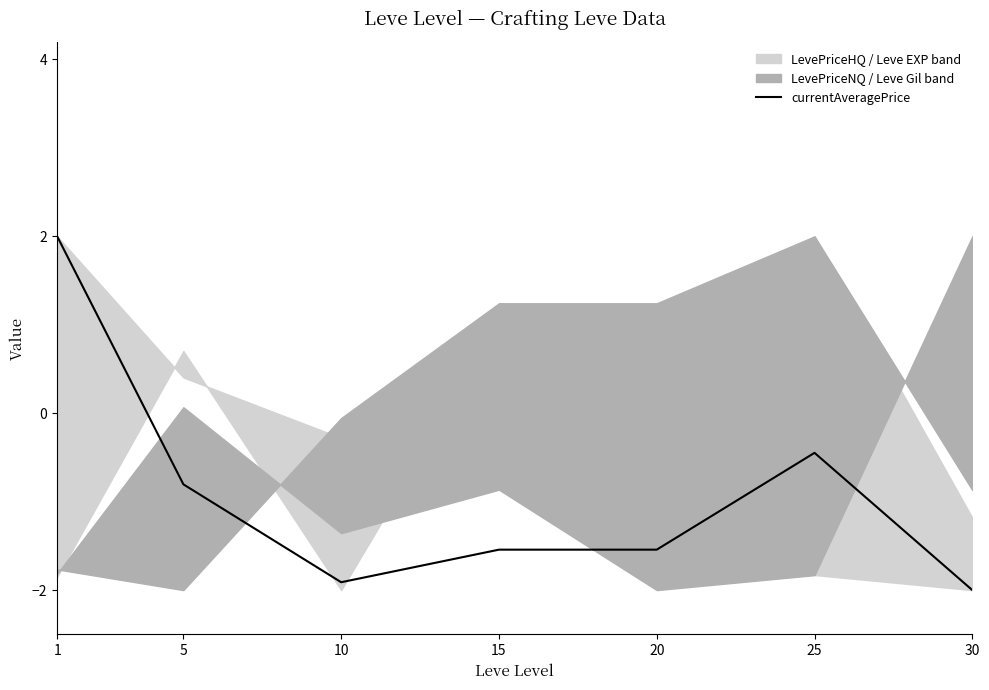

Rank the categories by value from highest to lowest.

1, 25, 5, 15, 20, 10, 30